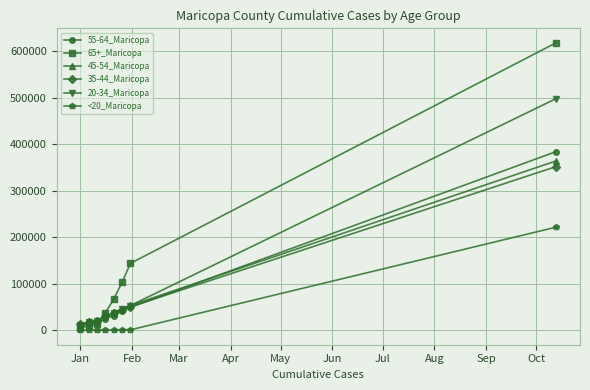

Which series has the widest spread of values?

65+_Maricopa